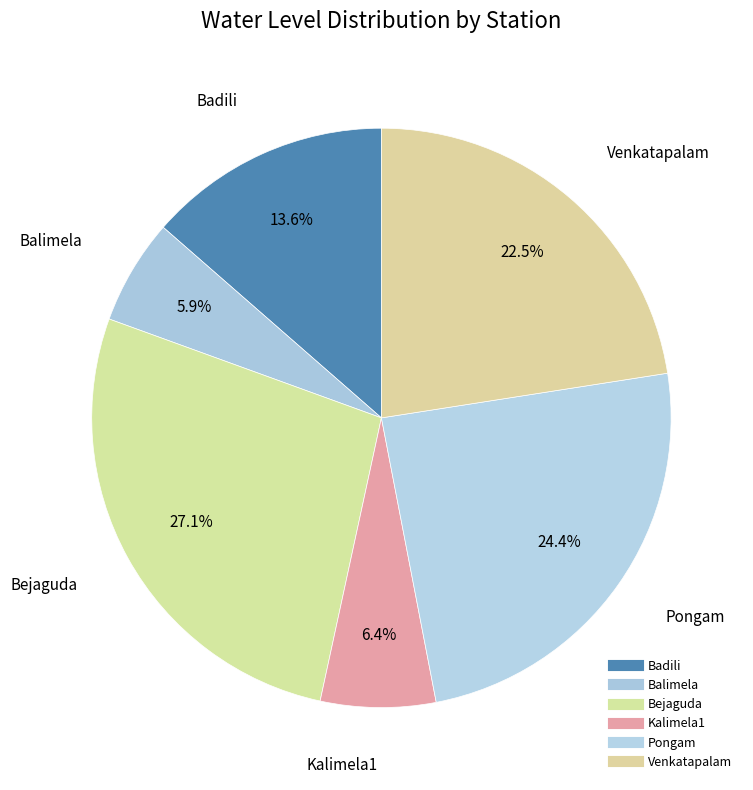

Between Balimela and Badili, which is larger?

Badili